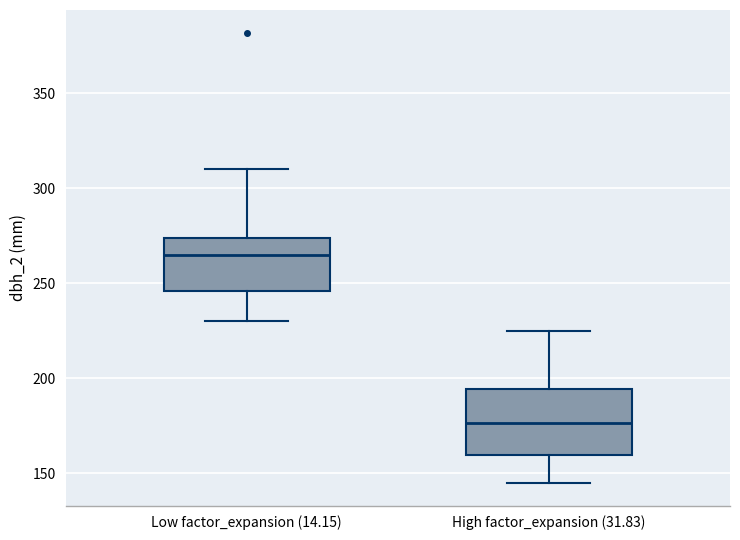

Which box is the tallest, from its lower edge to its upper edge?

High factor_expansion (31.83)